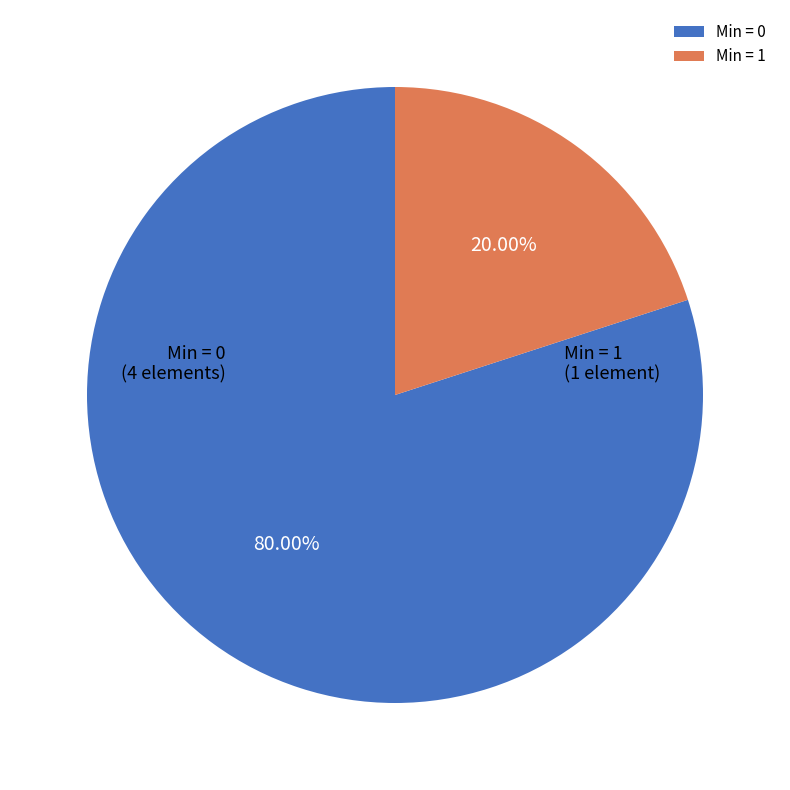

How many segments does this pie chart have?

2